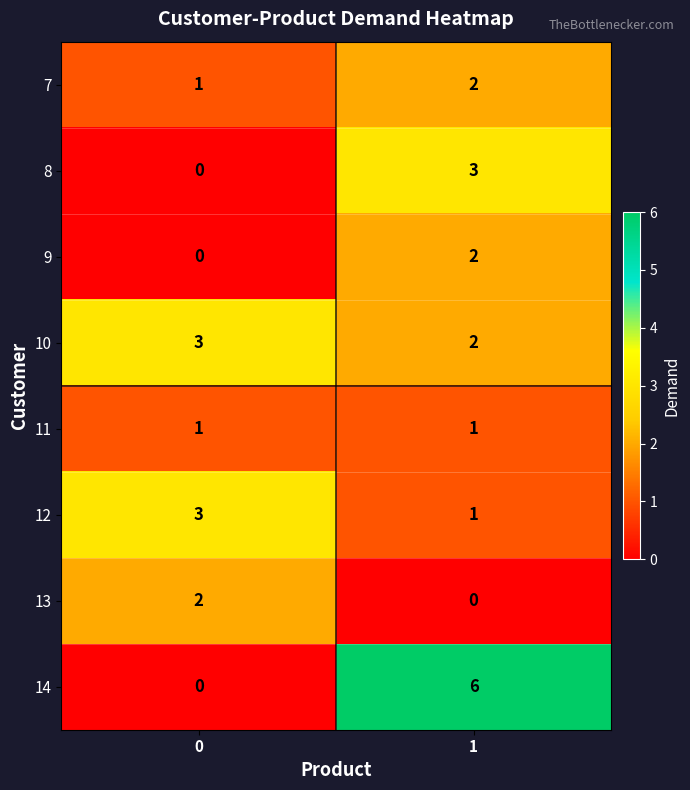

Is it true that 7 equals 1 at 0?

True